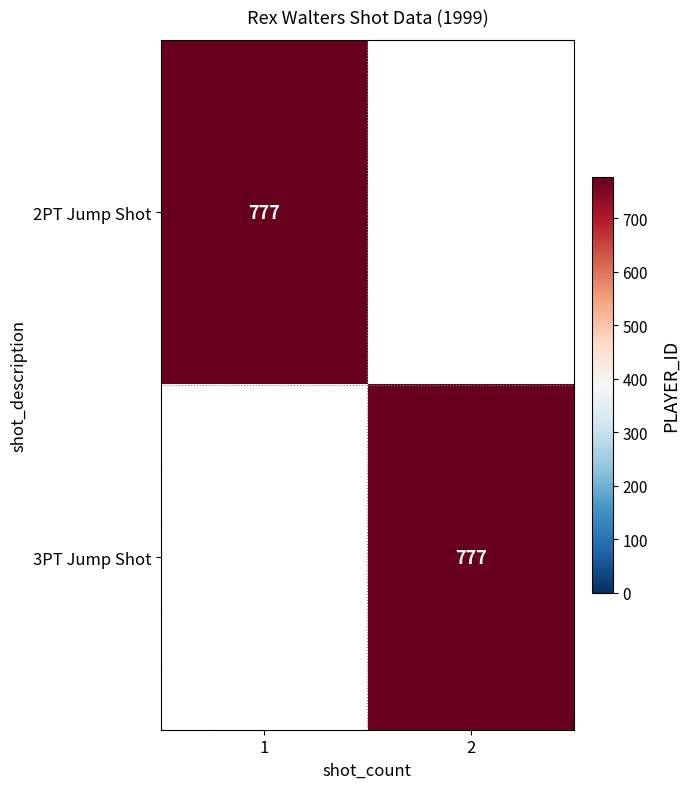

The value of 2PT Jump Shot at 1 is 1378. True or false?

False